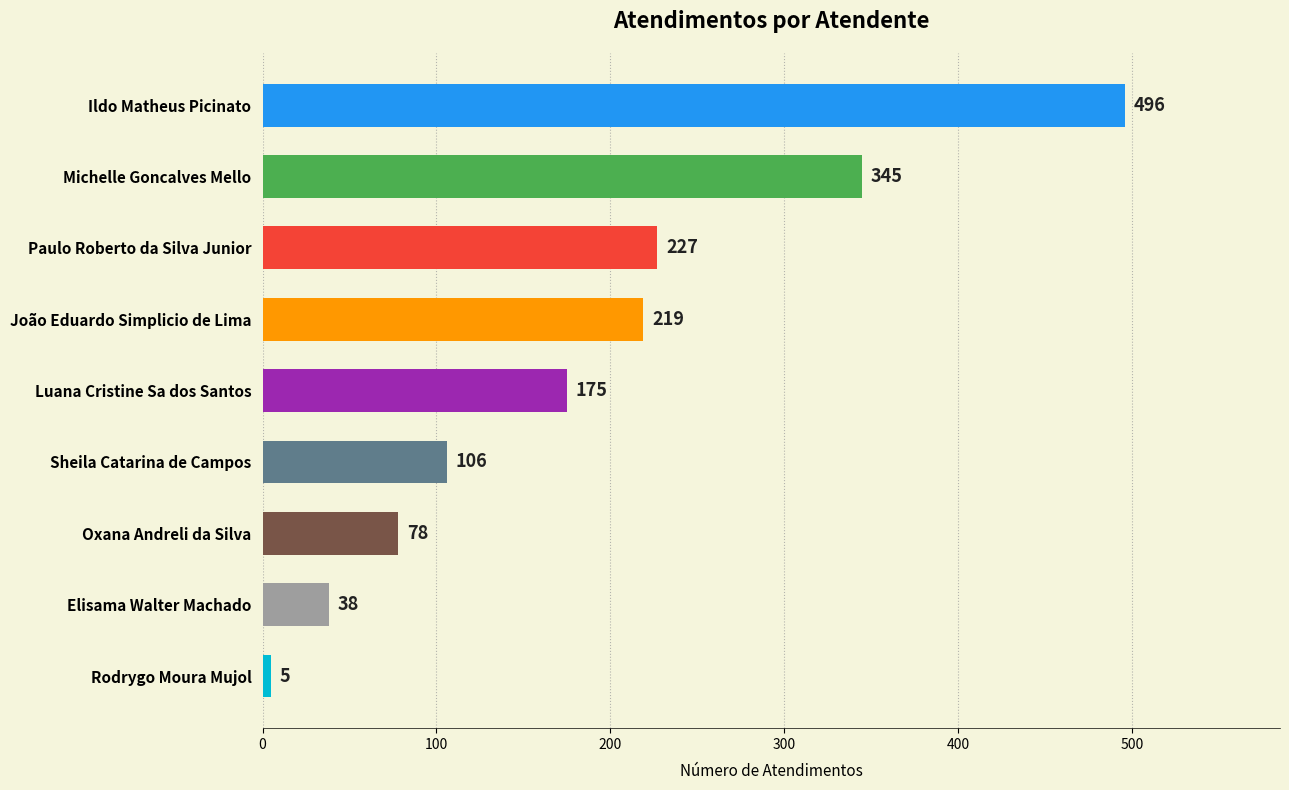

Reading bottom to top, list all the values displayed in this chart.

Rodrygo Moura Mujol=5	Elisama Walter Machado=38	Oxana Andreli da Silva=78	Sheila Catarina de Campos=106	Luana Cristine Sa dos Santos=175	João Eduardo Simplicio de Lima=219	Paulo Roberto da Silva Junior=227	Michelle Goncalves Mello=345	Ildo Matheus Picinato=496